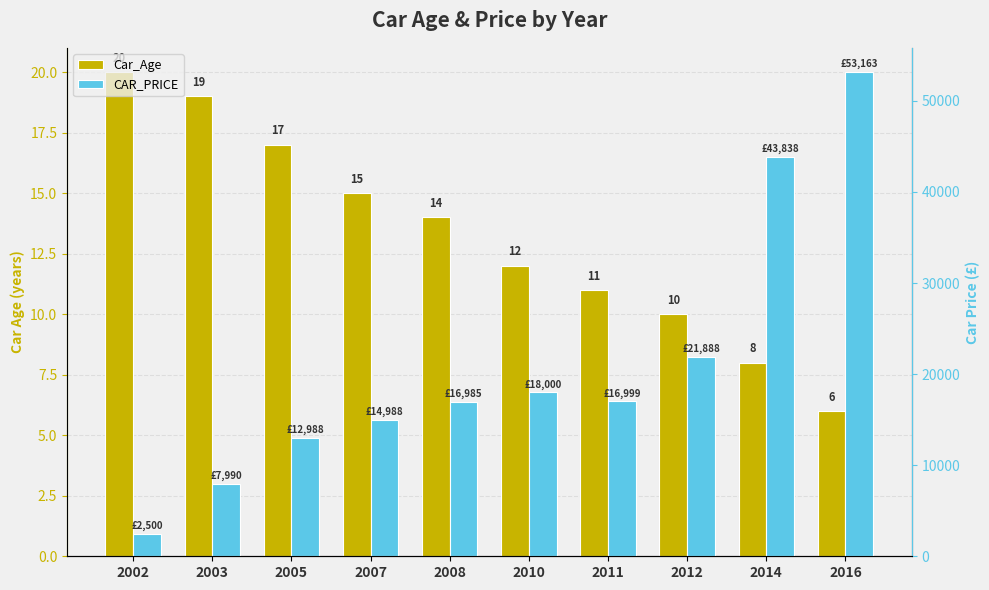

At which category is the sum across all series the highest?

2016